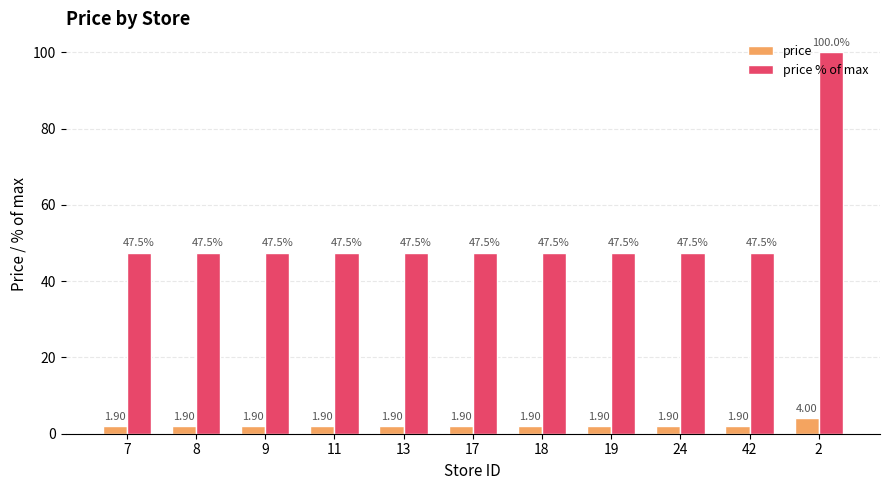

What is the label of the 1st bar from the left?

7